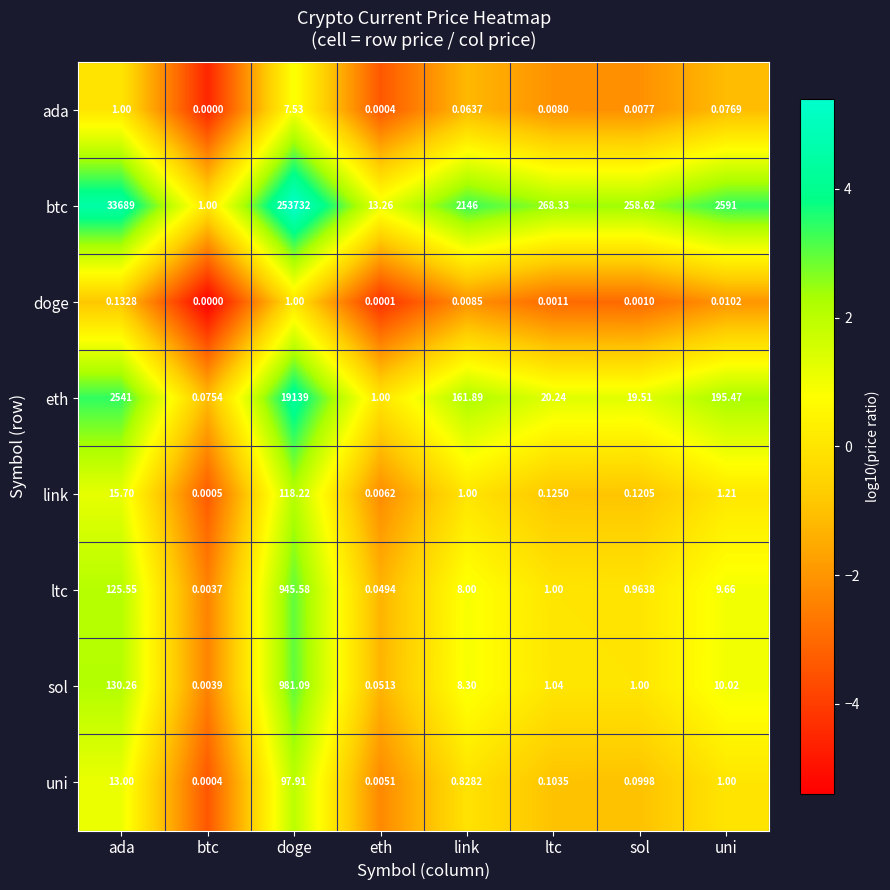

Is the value of eth at ada greater than the value of uni at ada?

Yes